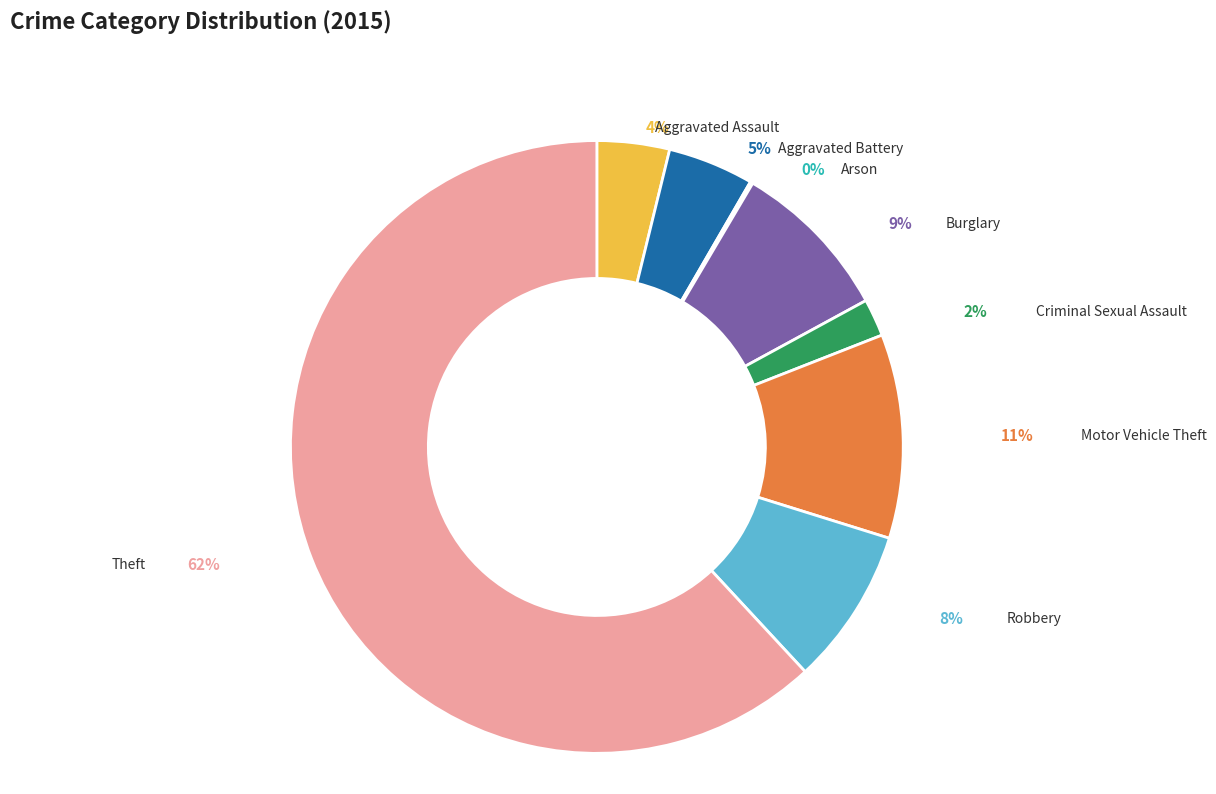

Does any single category account for the majority?

Yes